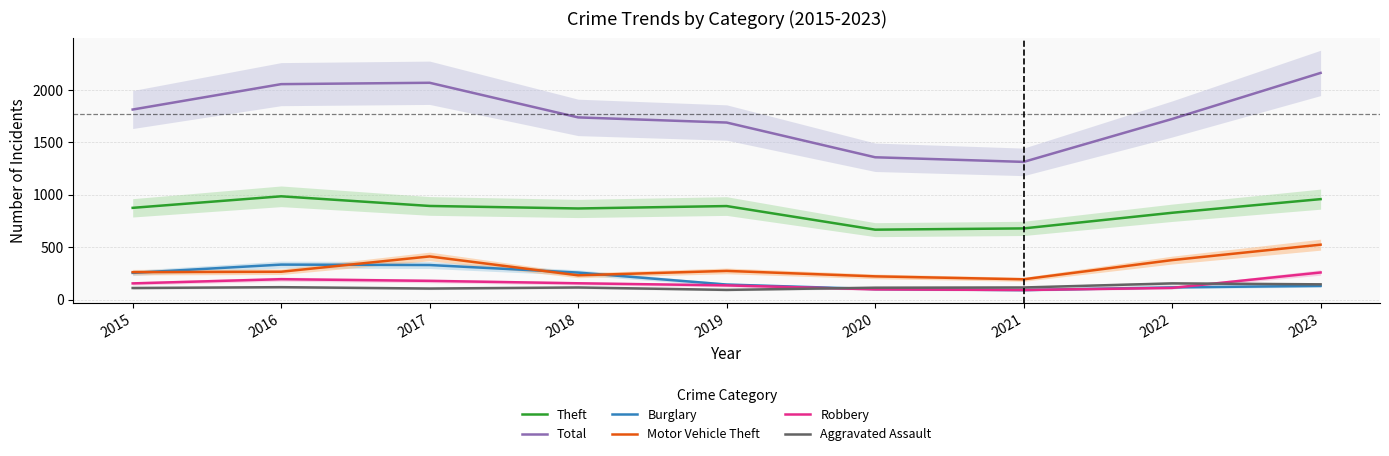

Which category has the lowest value across all series?

2021